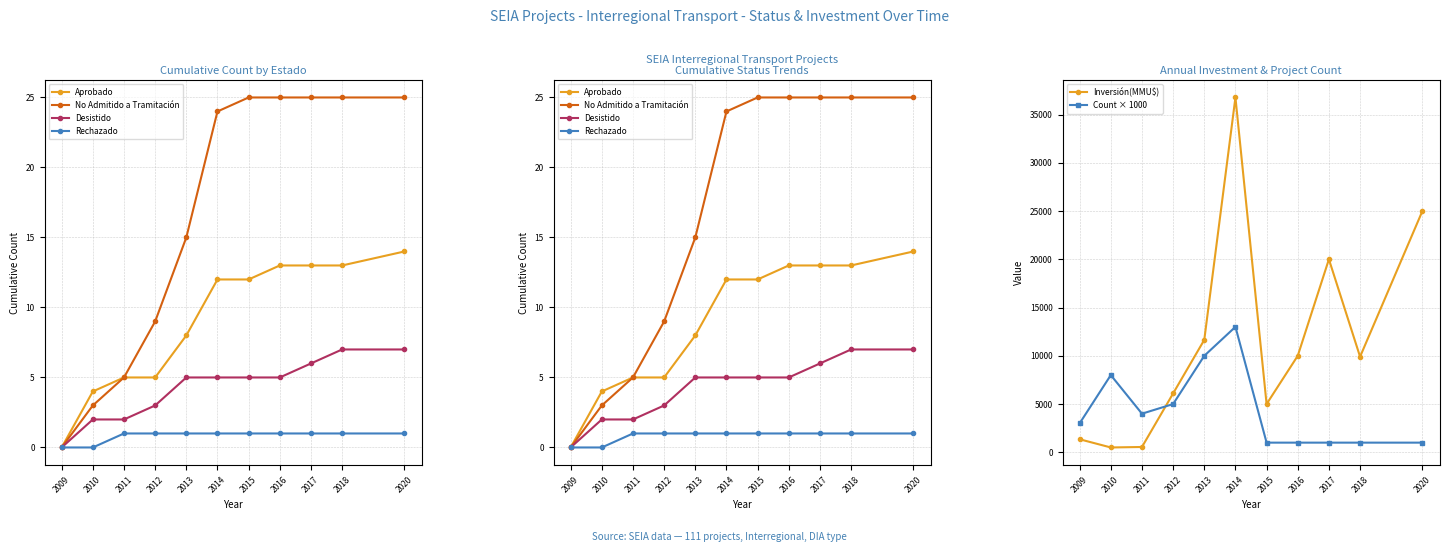

What is the average value of the Inversión(MMU$) series?

11529